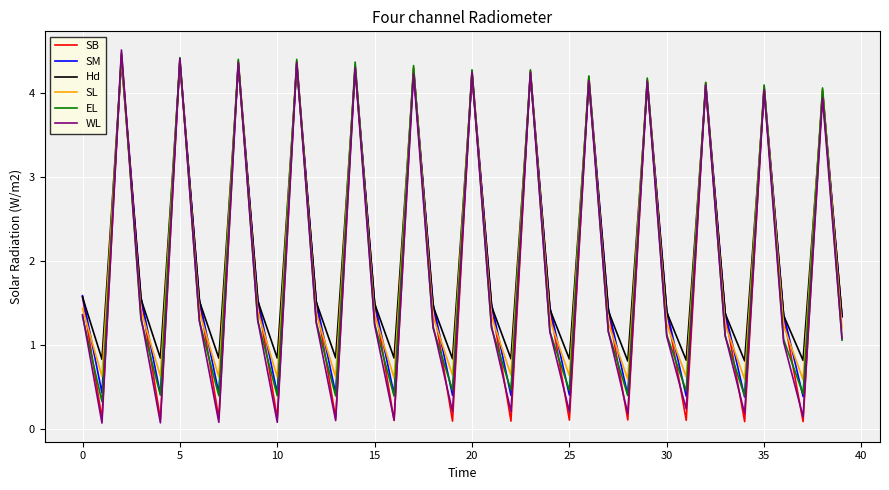

What is the average value of the SM series?

2.0